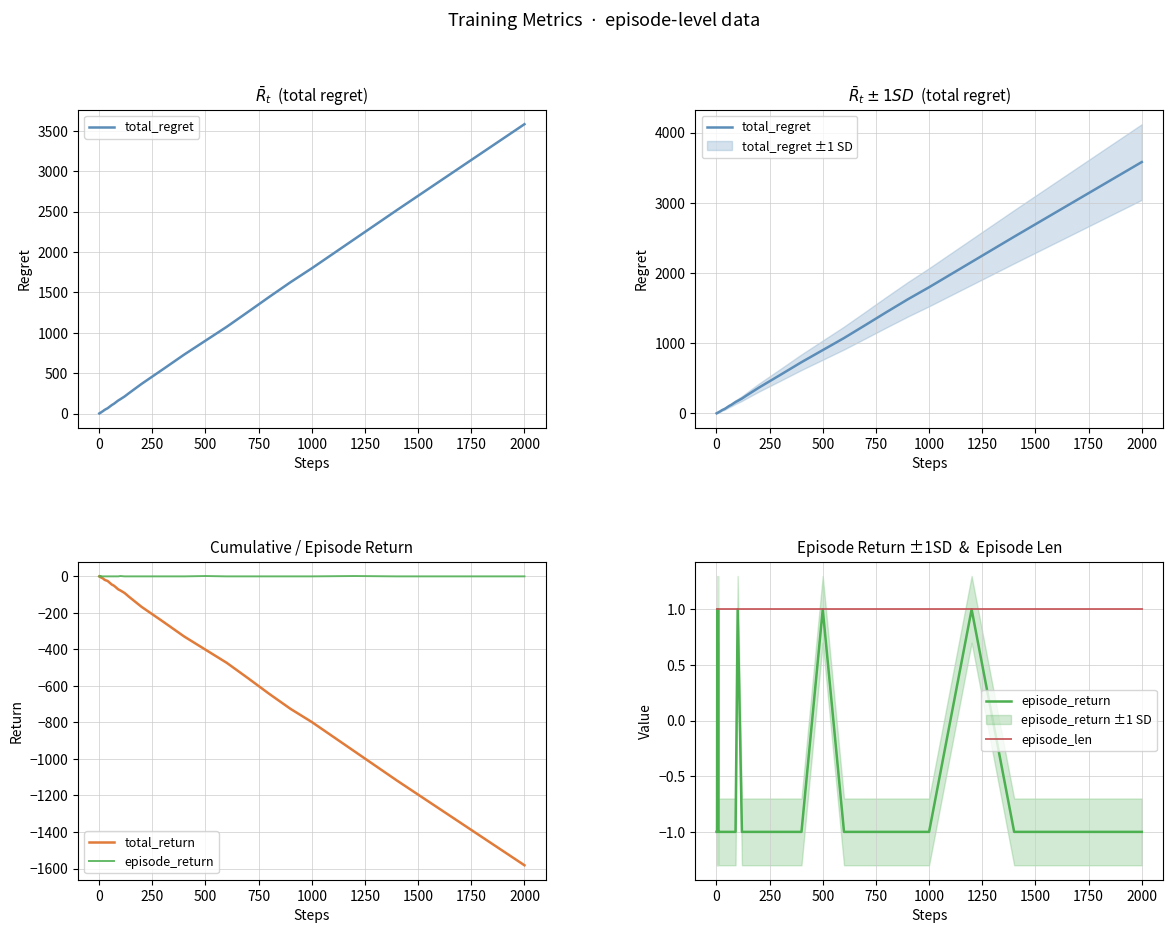

Reading right to left, transcribe all the data shown in this chart.

total_regret: 3582	3050	2518	2158	1798	1626	1444	1258	1074	902	730	548	458	368	310	252	212	178	162	142	122	106	86	66	52	44	34	28	24	20	16	14	12	12	10	8	6	6	4	2
total_return: -1582	-1350	-1118	-958	-798	-726	-644	-558	-474	-402	-330	-248	-208	-168	-140	-112	-92	-78	-72	-62	-52	-46	-36	-26	-22	-19	-14	-11	-10	-8	-6	-5	-4	-5	-4	-3	-2	-3	-2	-1
episode_return: -1	-1	-1	1	-1	-1	-1	-1	-1	1	-1	-1	-1	-1	-1	-1	-1	1	-1	-1	-1	-1	-1	-1	-1	-1	-1	-1	-1	-1	-1	-1	1	-1	-1	-1	1	-1	-1	-1
episode_len: 1	1	1	1	1	1	1	1	1	1	1	1	1	1	1	1	1	1	1	1	1	1	1	1	1	1	1	1	1	1	1	1	1	1	1	1	1	1	1	1